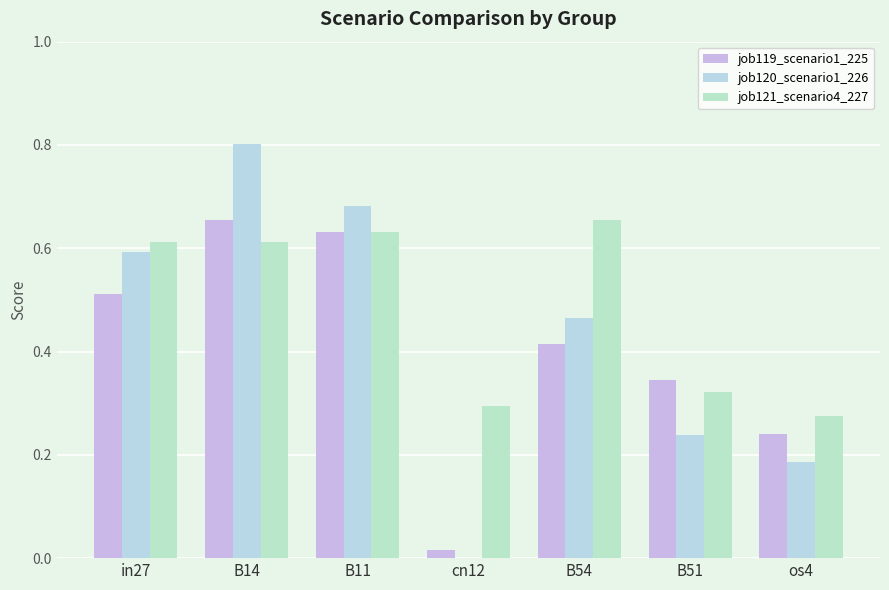

What is the difference between the second highest and minimum values in the job121_scenario4_227 series?

0.4